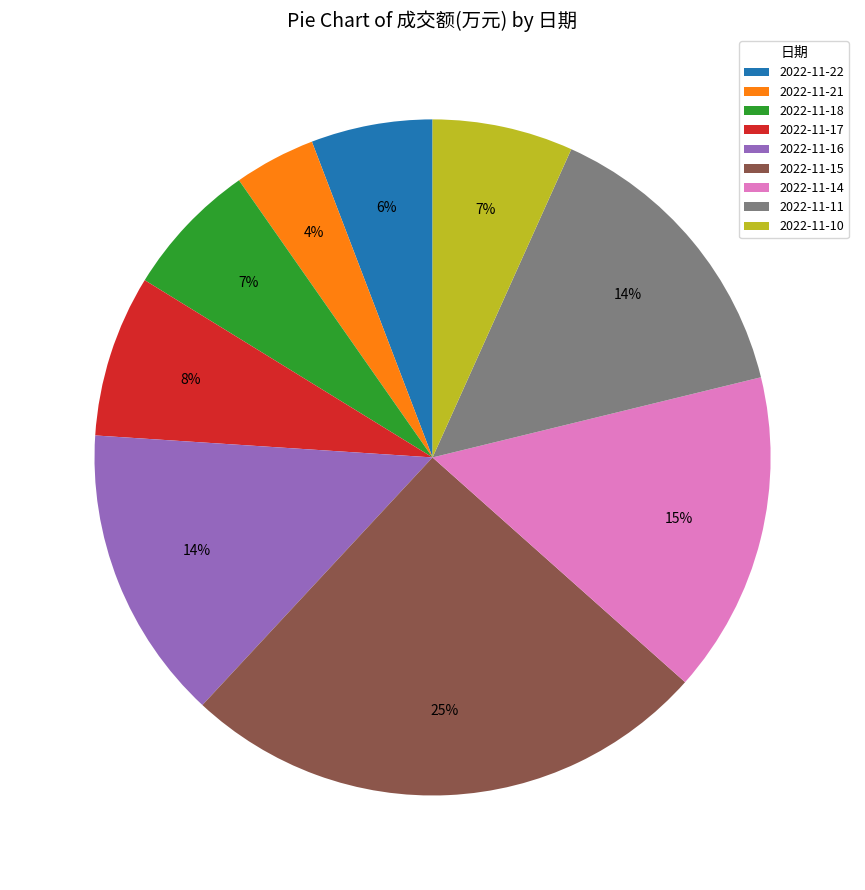

To the nearest percent, what is the average slice percentage?

11%